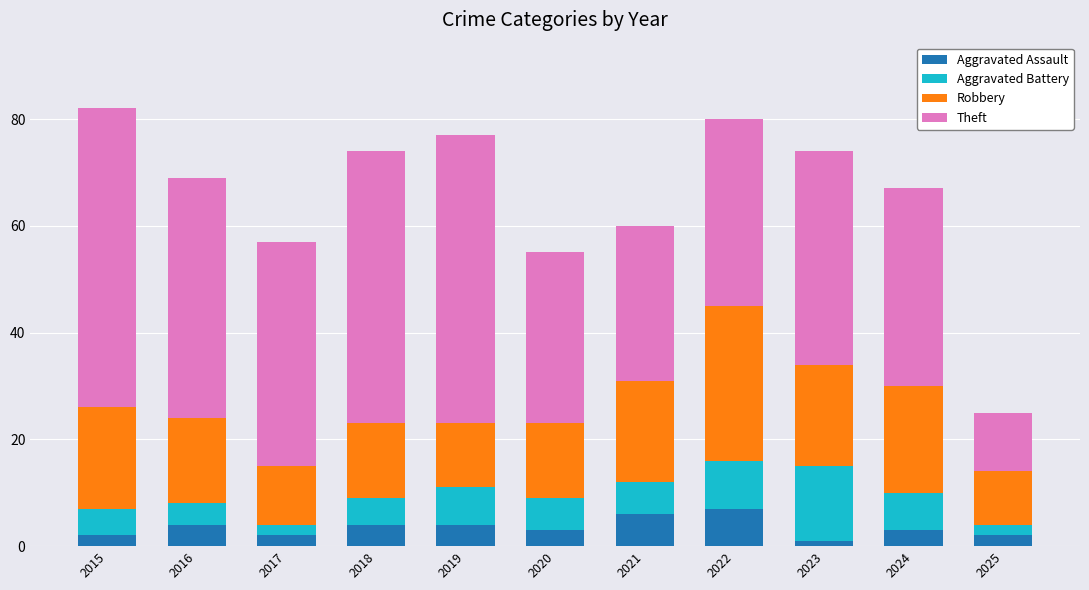

True or false: Aggravated Assault has a value of 2 at 2017.

True